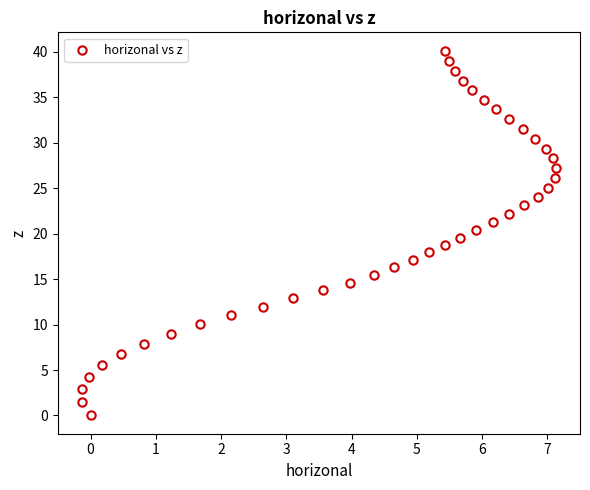

What is the range of Y values (max minus min)?

40.1